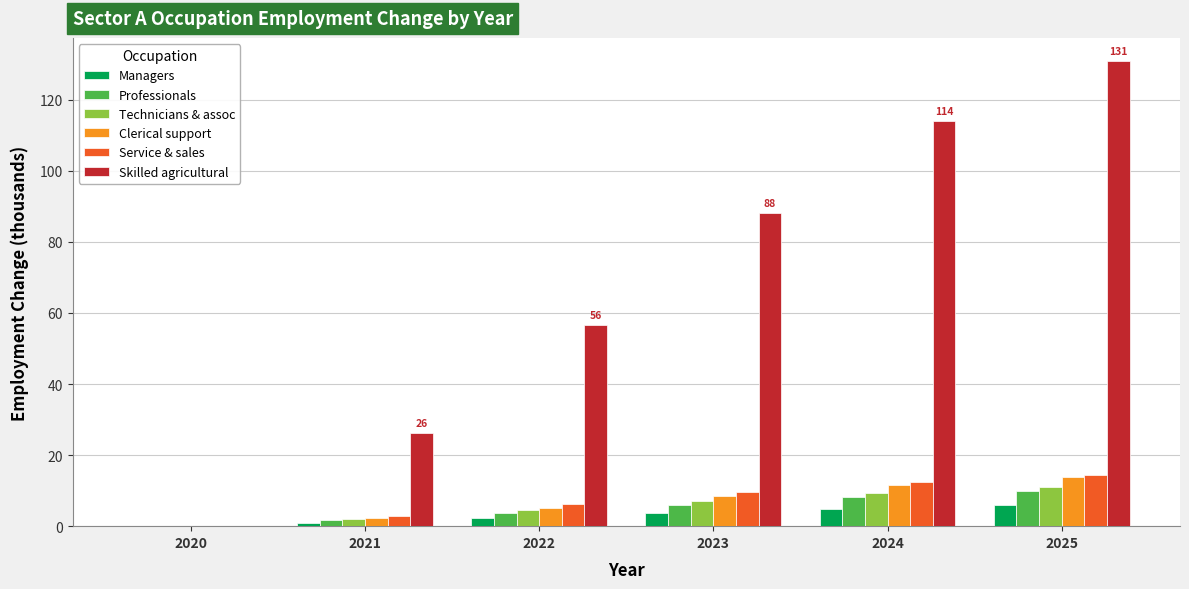

True or false: Technicians & assoc has a value of 16.3 at 2024.

False